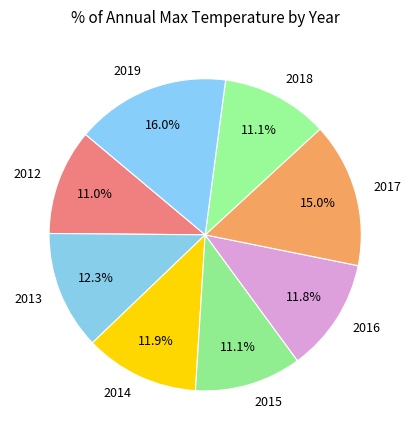

Which slice is the largest?

2019